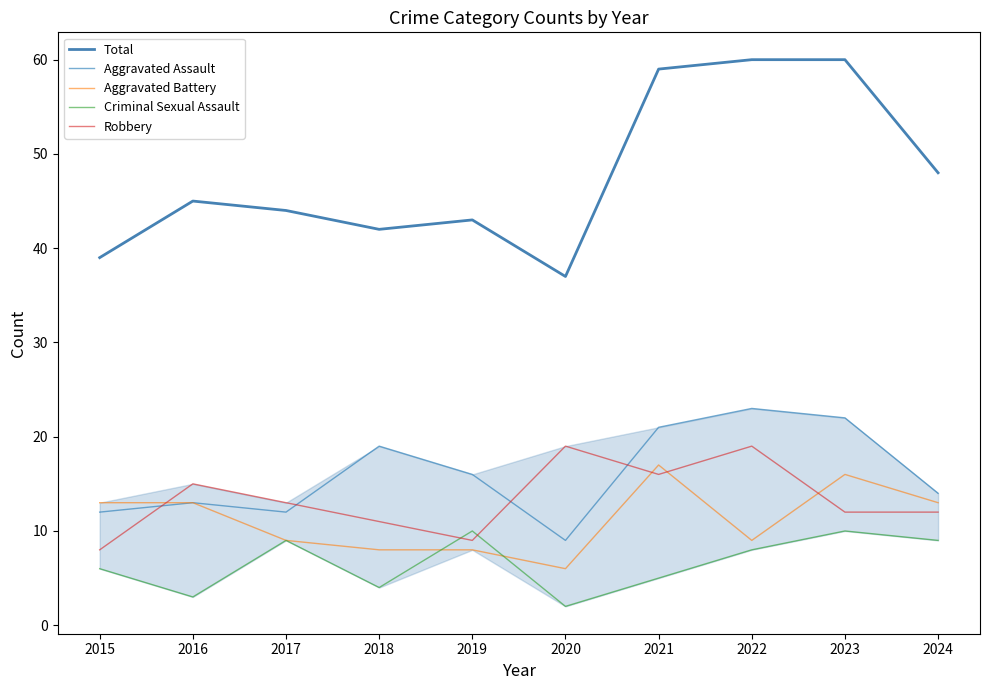

Reading left to right, what are all the values shown in this chart?

Total: 2015=39	2016=45	2017=44	2018=42	2019=43	2020=37	2021=59	2022=60	2023=60	2024=48
Aggravated Assault: 2015=12	2016=13	2017=12	2018=19	2019=16	2020=9	2021=21	2022=23	2023=22	2024=14
Aggravated Battery: 2015=13	2016=13	2017=9	2018=8	2019=8	2020=6	2021=17	2022=9	2023=16	2024=13
Criminal Sexual Assault: 2015=6	2016=3	2017=9	2018=4	2019=10	2020=2	2021=5	2022=8	2023=10	2024=9
Robbery: 2015=8	2016=15	2017=13	2018=11	2019=9	2020=19	2021=16	2022=19	2023=12	2024=12